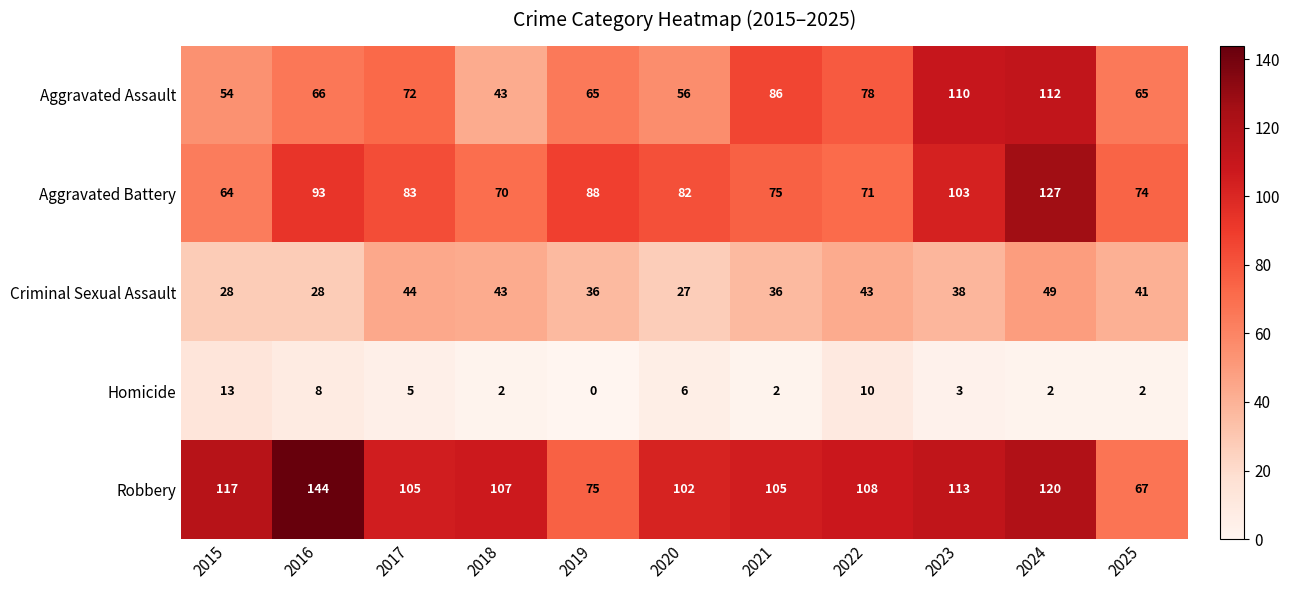

At which category is the sum across all series the highest?

2024